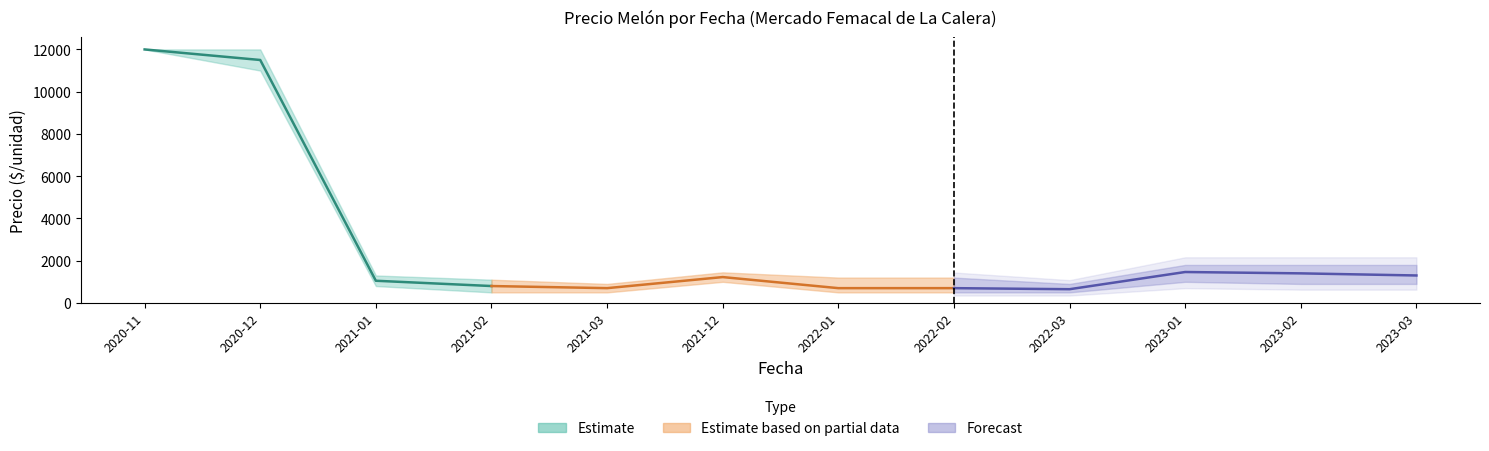

What is the highest value of the Precio promedio ponderado series?

12000